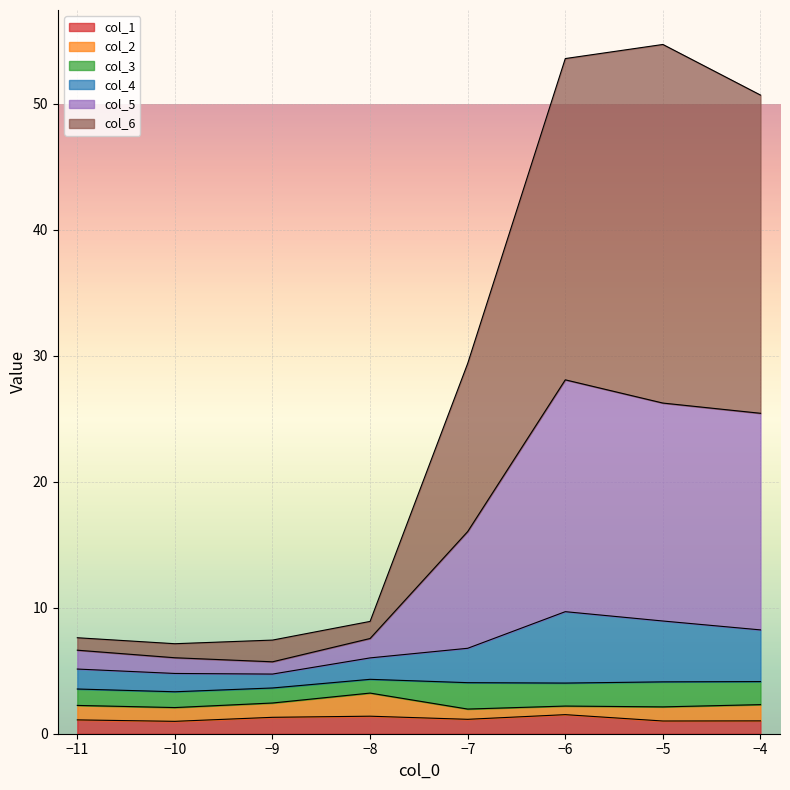

True or false: col_5 and col_1 cross at least once.

False